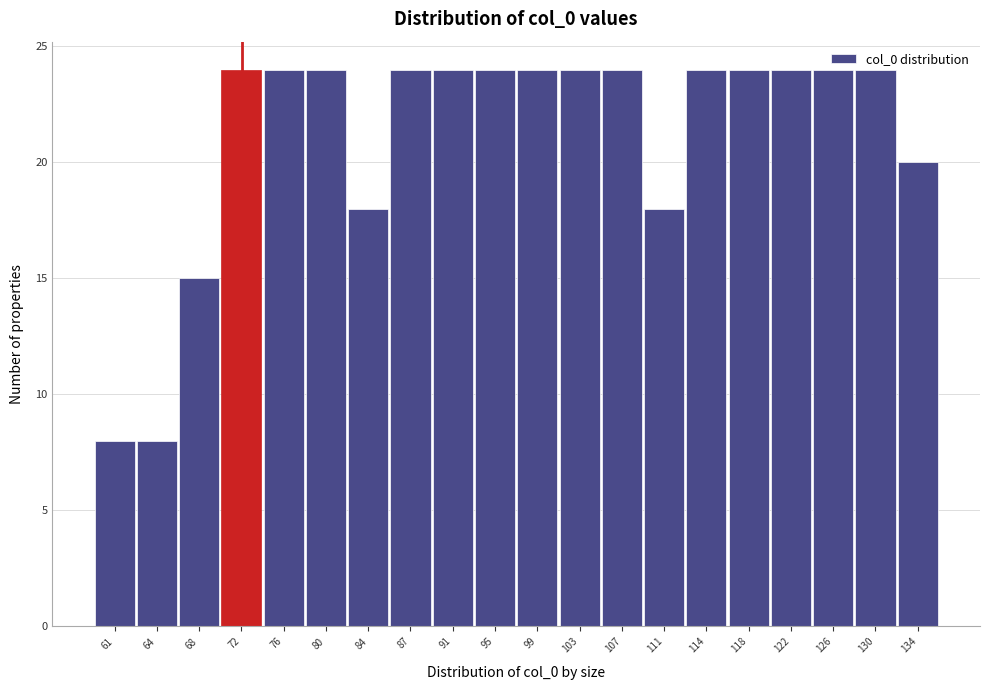

What is the value of the 16th bar from the left?

24